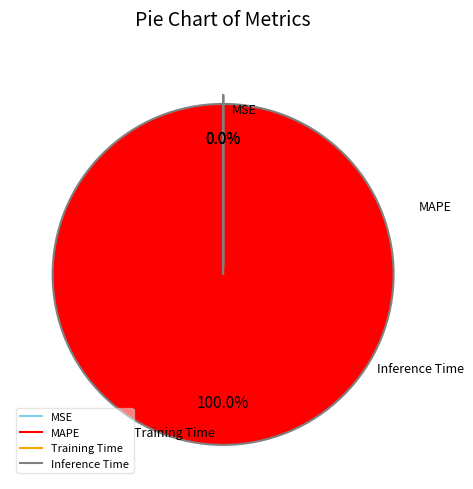

Which slice is the largest?

MAPE